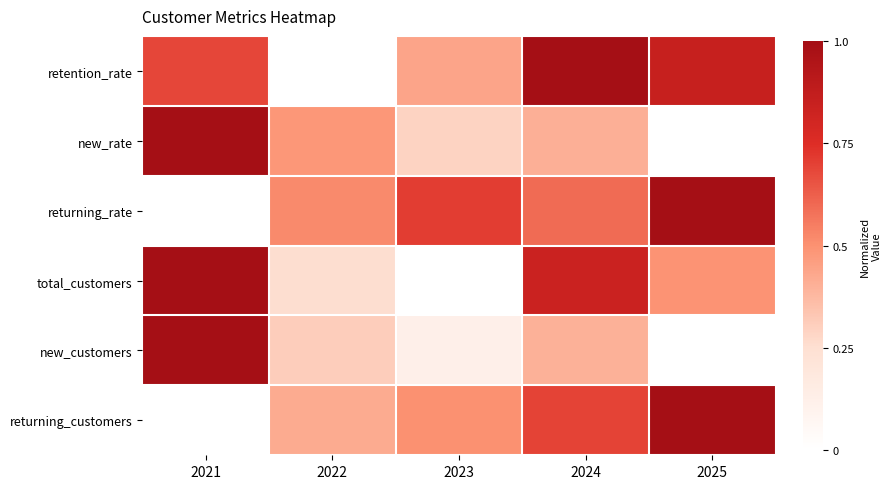

What is the total value across all series at 2023?

2.1